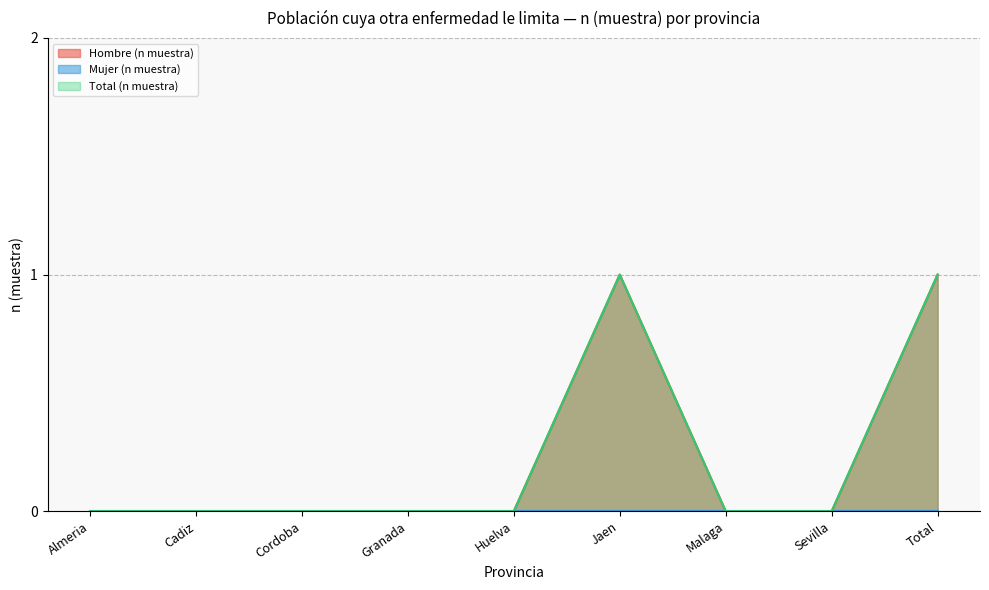

Does the chart display data point markers on the line(s)?

No